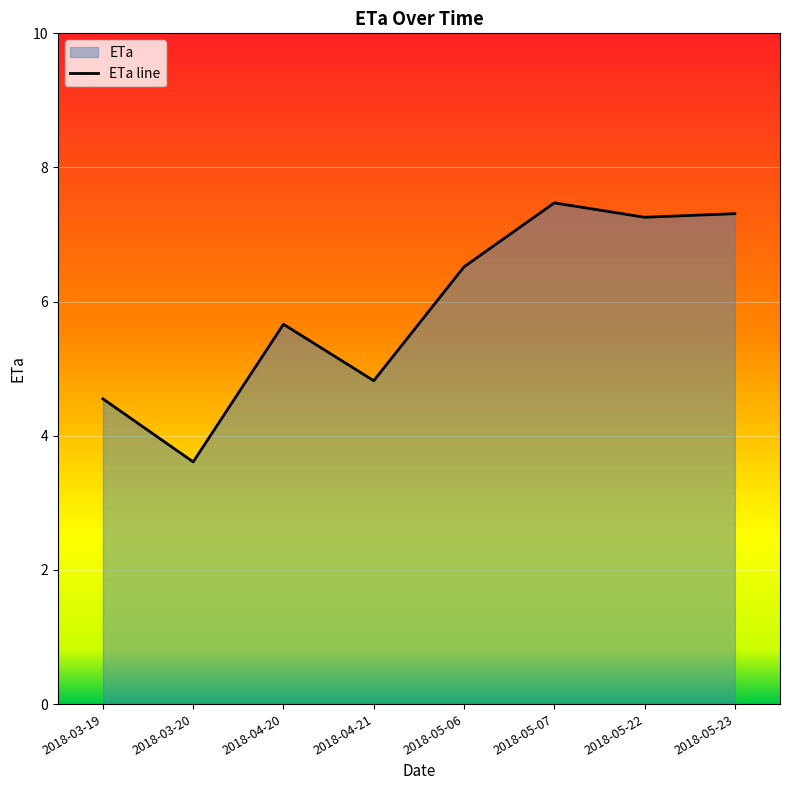

What is the minimum value shown in the chart?

3.6